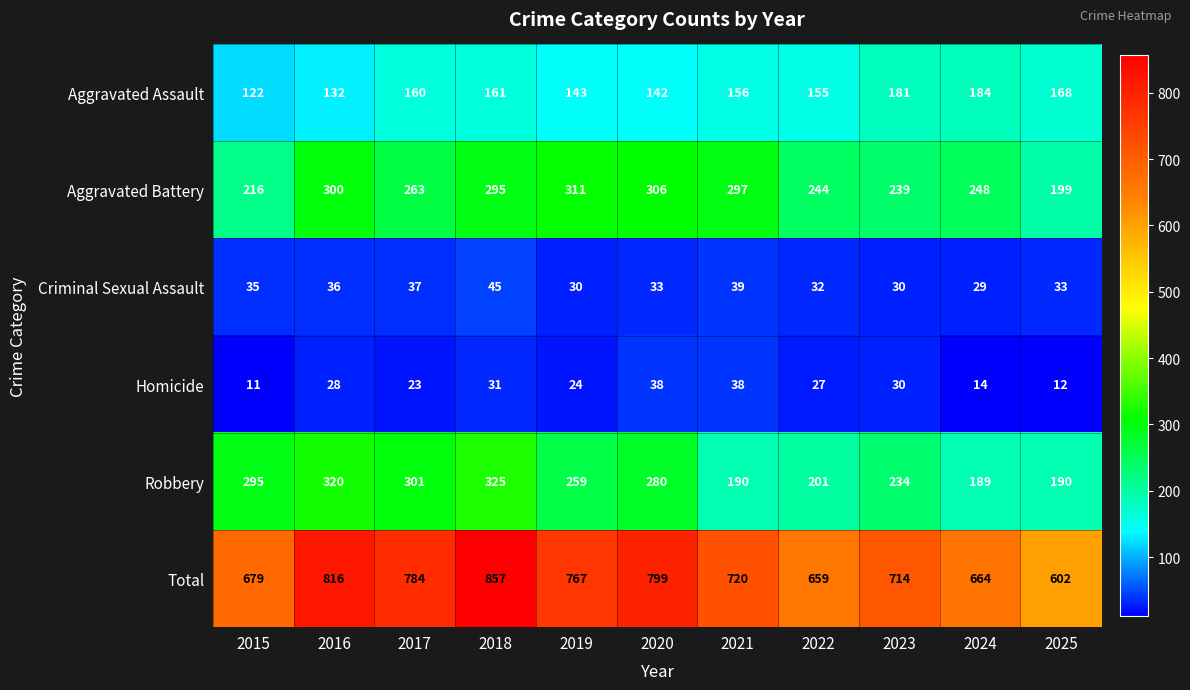

Which series has the widest spread of values?

Total